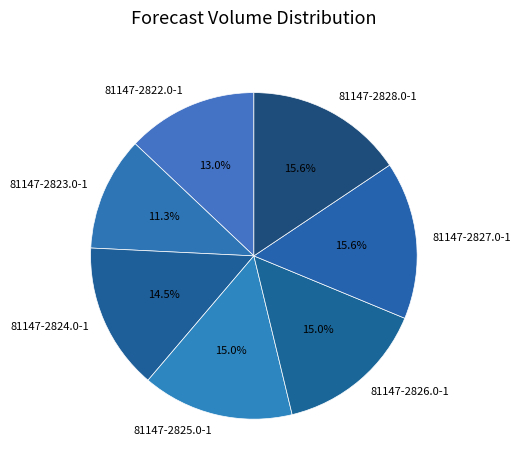

To the nearest percent, what is the difference between the 81147-2825.0-1 and 81147-2828.0-1 slice percentages?

1%